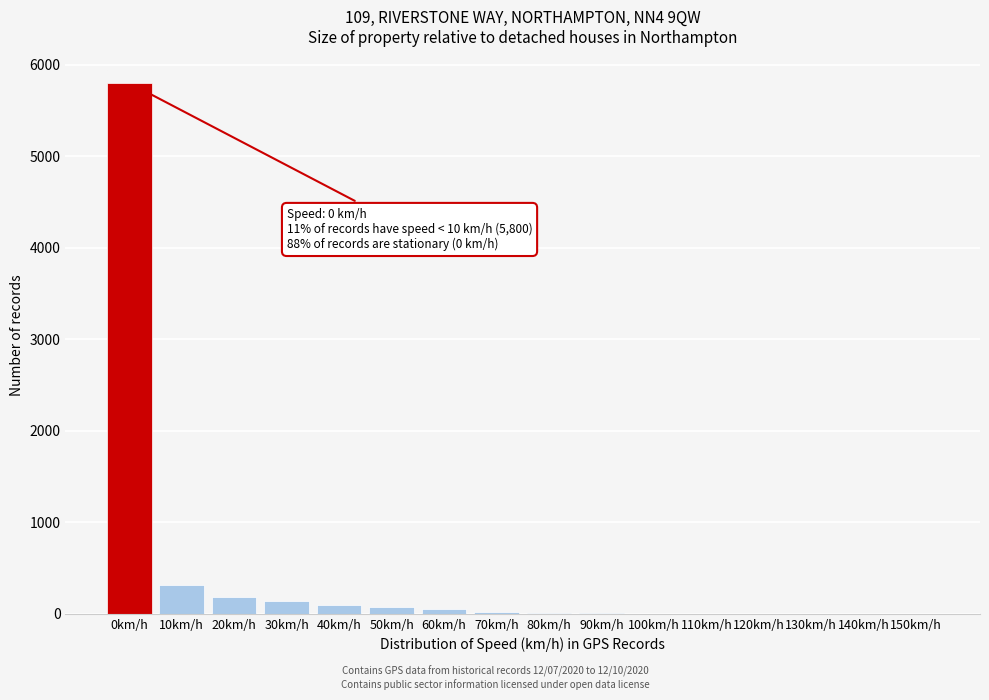

What is the sum of all values?

6714